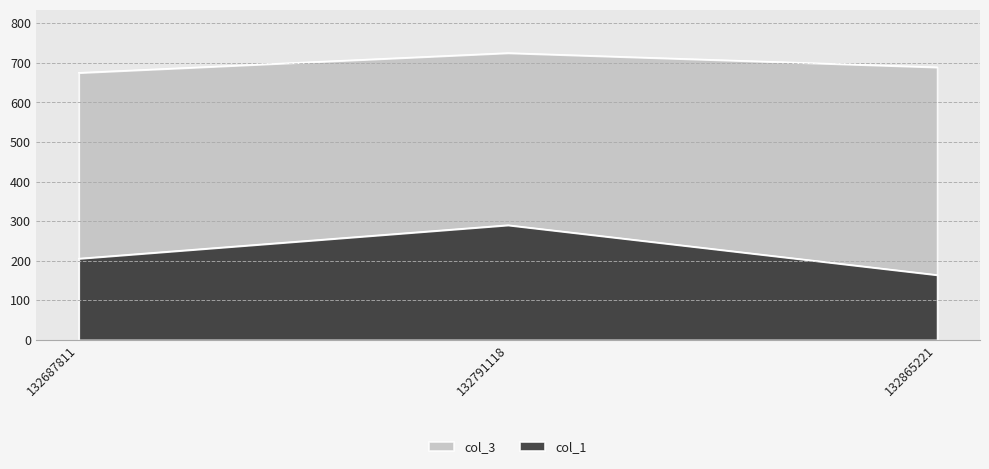

Which series has the largest total across all categories?

col_3